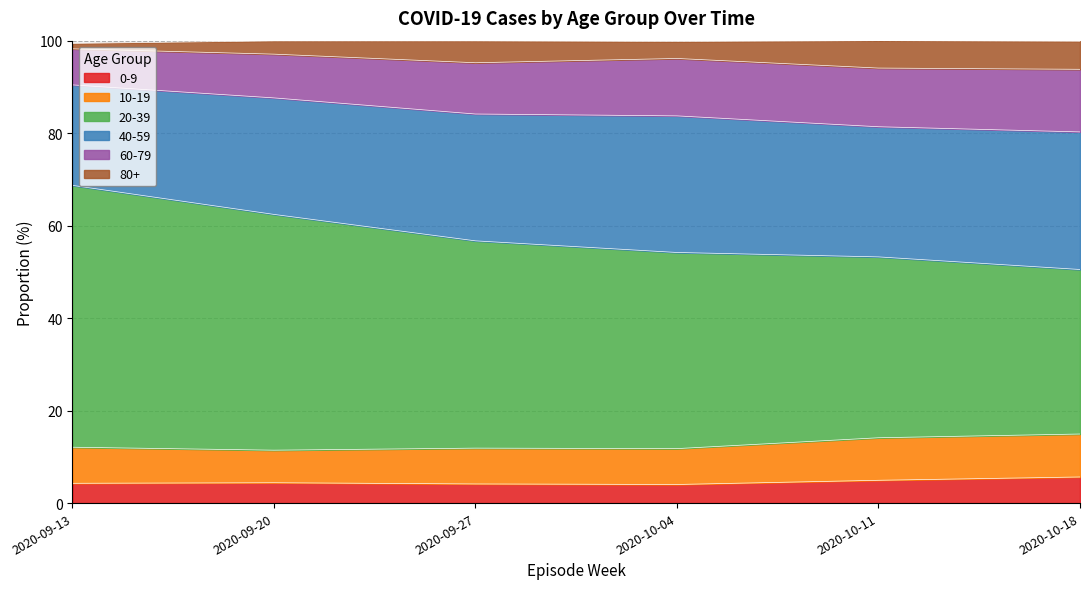

Where is the first local minimum for 40-59?

2020-10-11